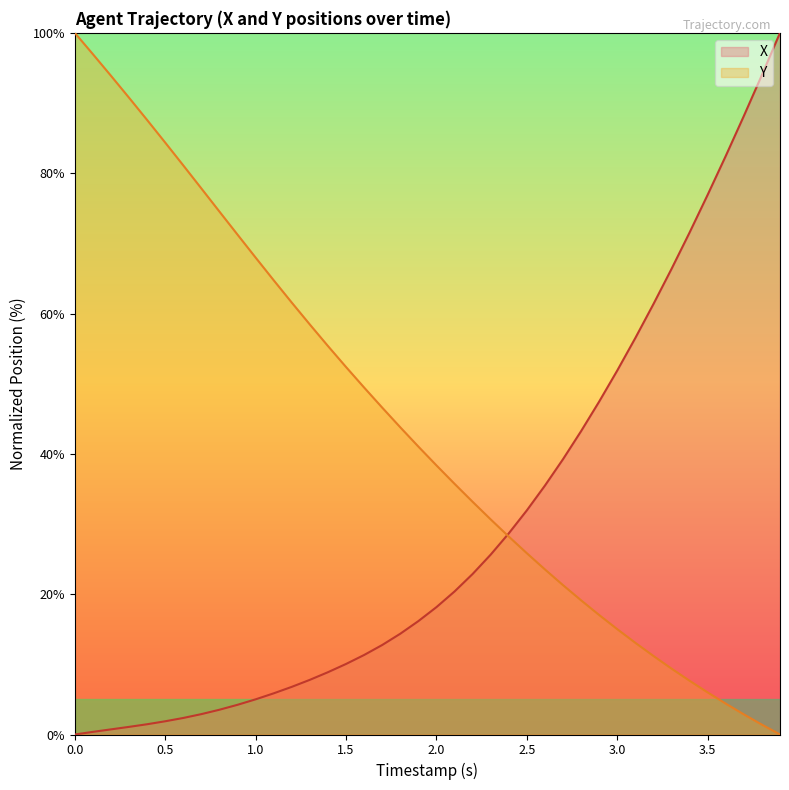

Reading right to left, transcribe all the data shown in this chart.

X: 100.0	94.0	88.1	82.5	76.9	71.5	66.4	61.3	56.5	51.9	47.5	43.2	39.2	35.5	31.9	28.7	25.6	22.9	20.4	18.2	16.2	14.4	12.8	11.3	10.1	8.9	7.8	6.8	5.9	5.0	4.2	3.5	2.9	2.4	1.9	1.5	1.1	0.7	0.4	0.0
Y: 0.0	1.4	2.9	4.4	6.0	7.7	9.4	11.2	13.1	15.0	17.0	19.1	21.3	23.5	25.8	28.2	30.7	33.2	35.7	38.4	41.0	43.8	46.6	49.5	52.4	55.4	58.4	61.6	64.7	68.0	71.2	74.5	77.8	81.1	84.4	87.6	90.8	93.9	97.0	100.0